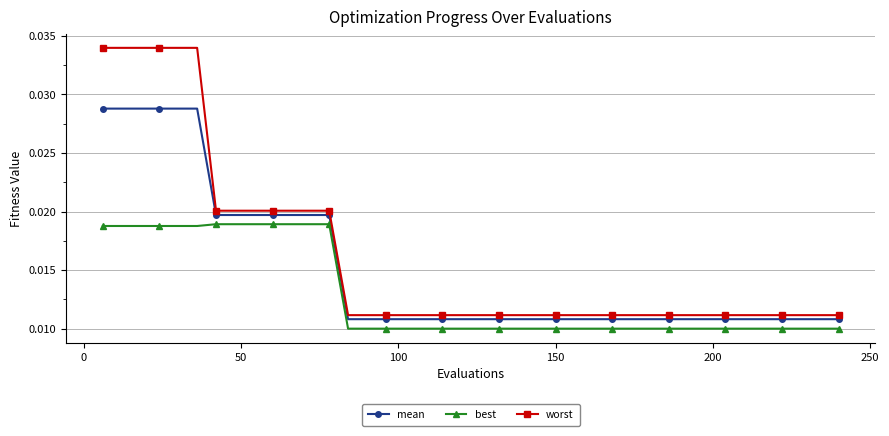

True or false: best and mean cross at least once.

False